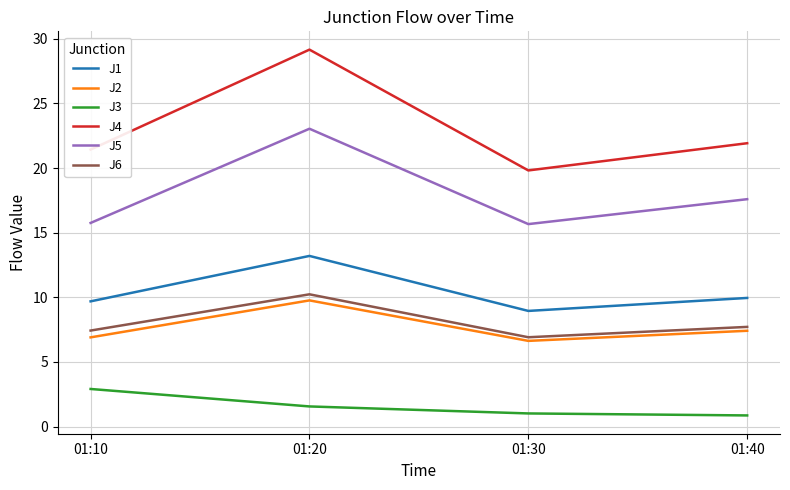

Which series has the widest spread of values?

J4